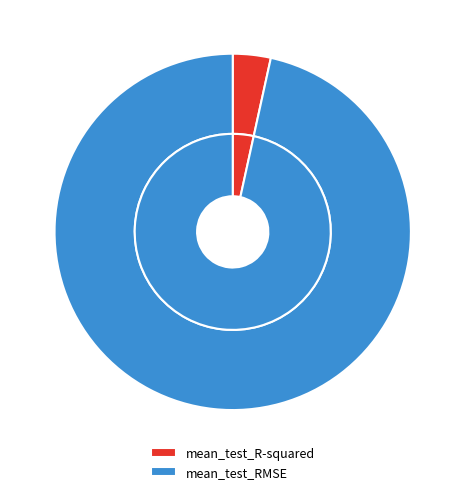

Rank the categories by value from highest to lowest.

mean_test_RMSE, mean_test_R-squared